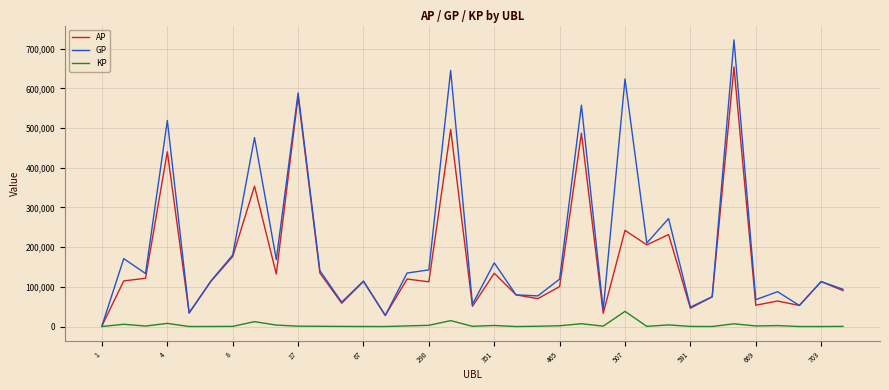

Rank the series by their maximum value, from lowest to highest.

KP, AP, GP